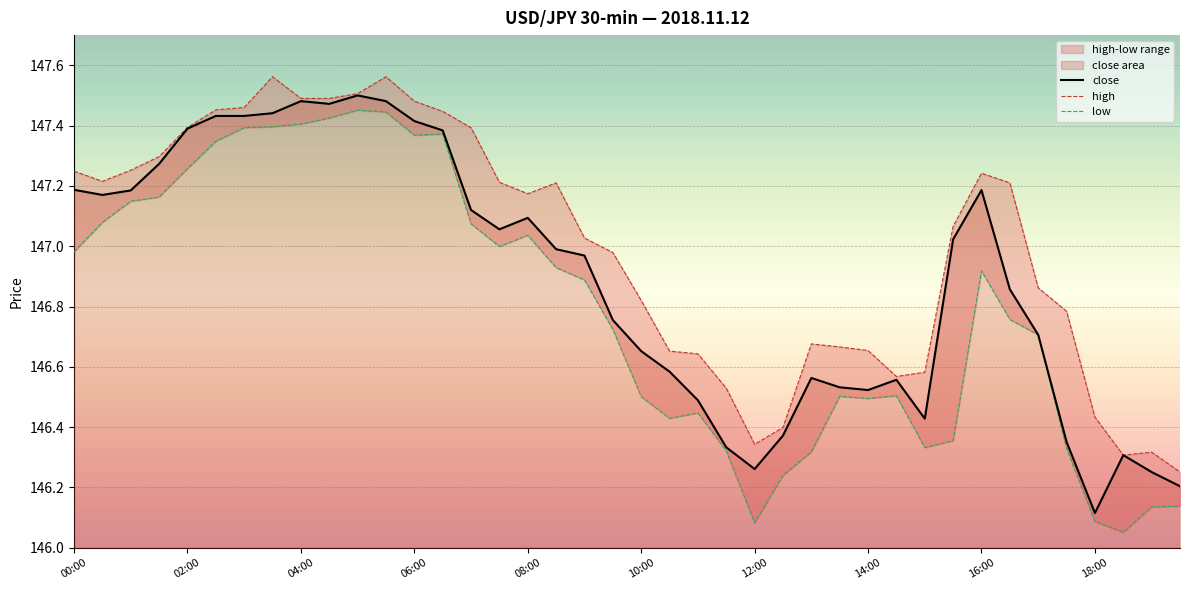

What is the average value of the close series?

146.9